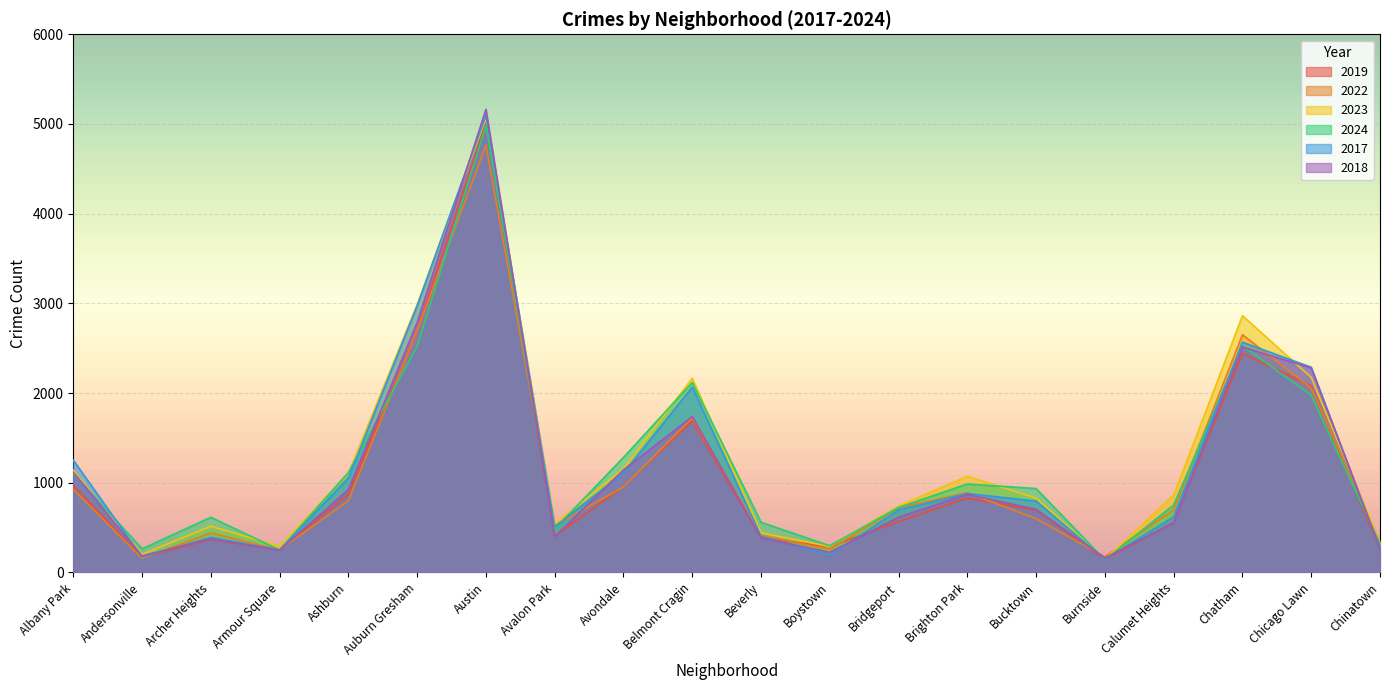

Between Calumet Heights and Chicago Lawn, which series saw the biggest shift?

2018